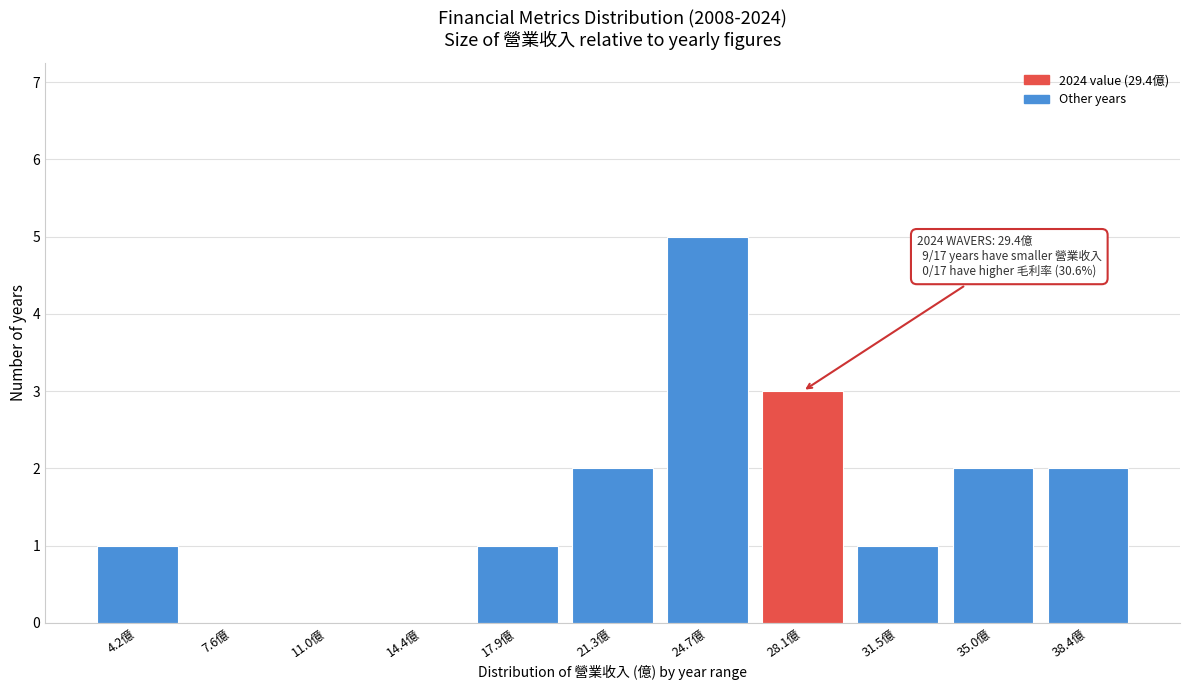

Reading right to left, what are all the values shown in this chart?

38.4億=2	35.0億=2	31.5億=1	28.1億=3	24.7億=5	21.3億=2	17.9億=1	14.4億=0	11.0億=0	7.6億=0	4.2億=1